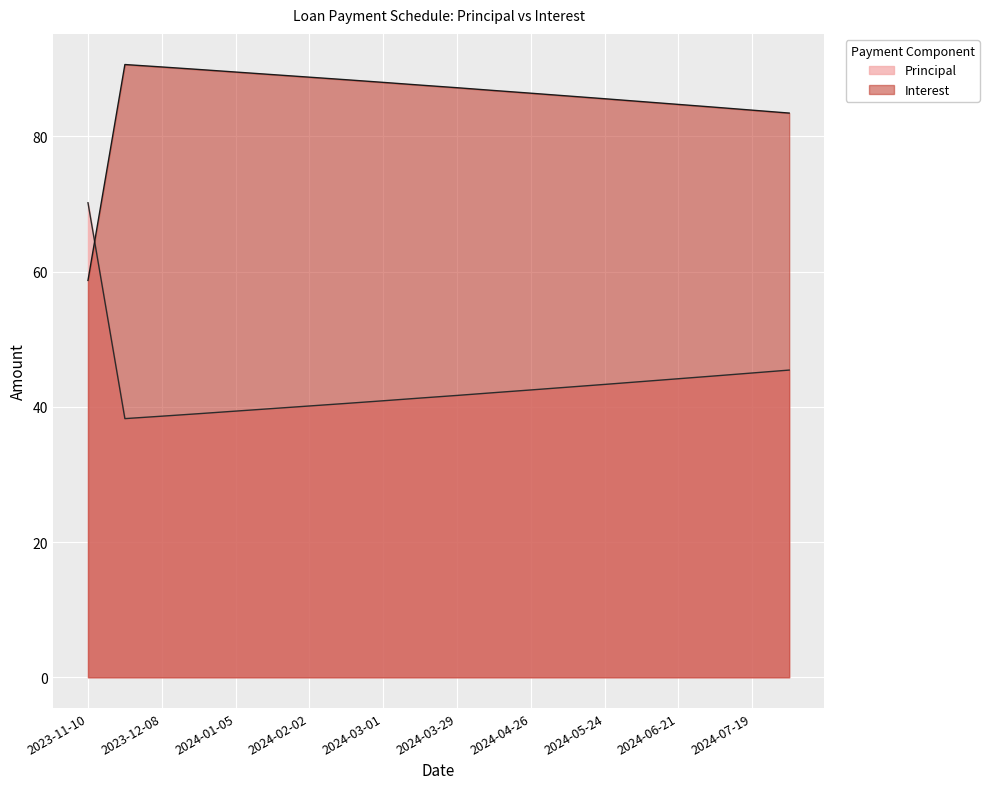

The value of Principal at 2024-03-29 is 69.8. True or false?

False